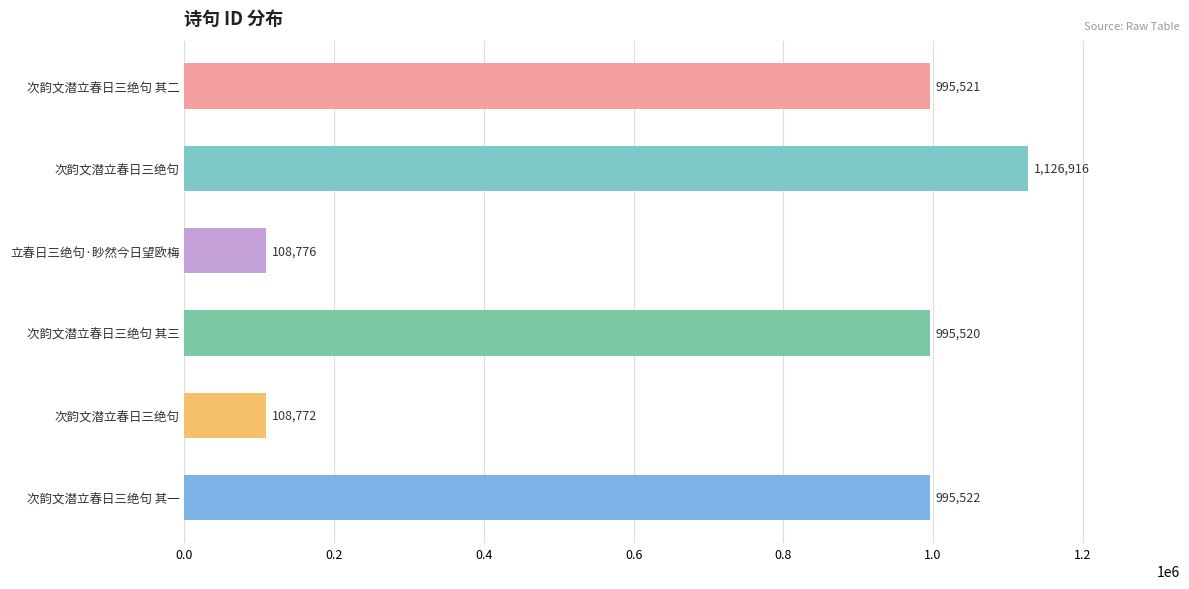

Rank the categories by value from highest to lowest.

次韵文潜立春日三绝句, 次韵文潜立春日三绝句 其一, 次韵文潜立春日三绝句 其二, 次韵文潜立春日三绝句 其三, 立春日三绝句·眇然今日望欧梅, 次韵文潜立春日三绝句